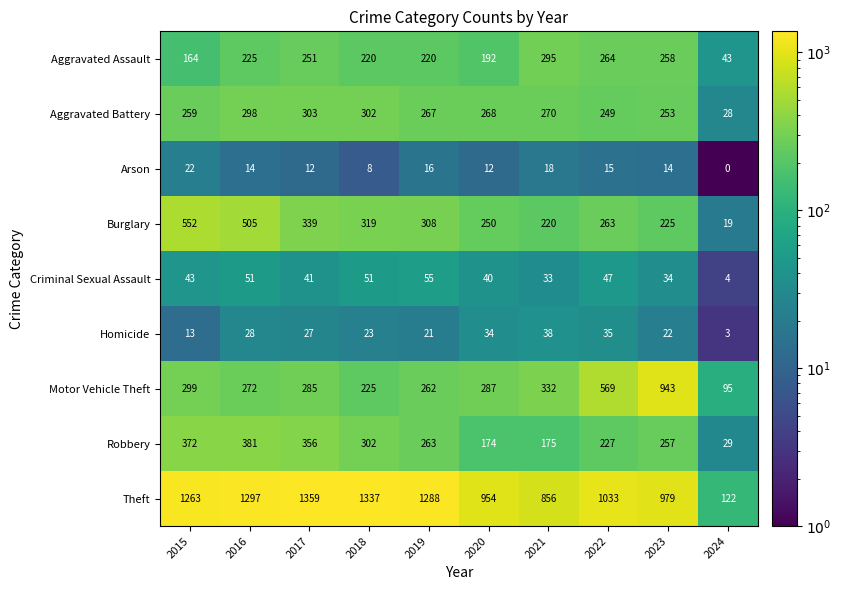

What is the average value of the Burglary series?

300